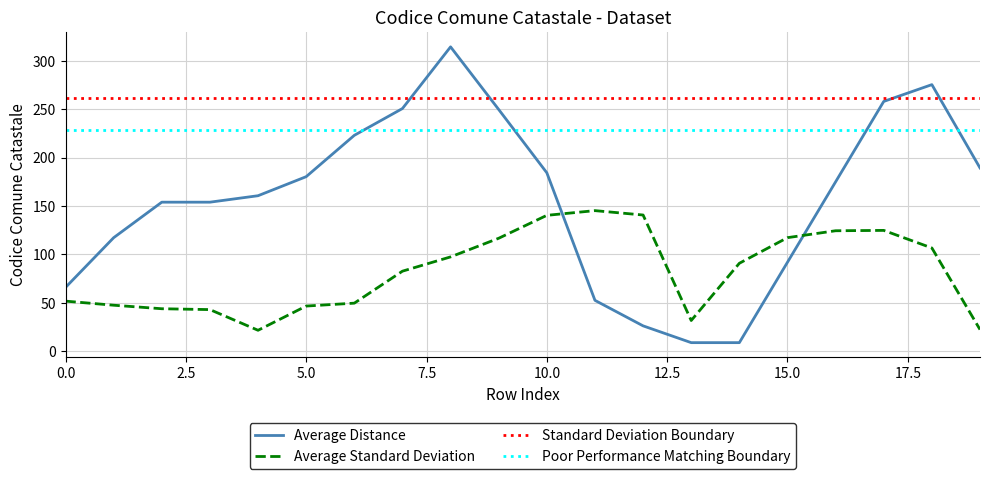

How many times do Average Standard Deviation and Average Distance cross each other?

2